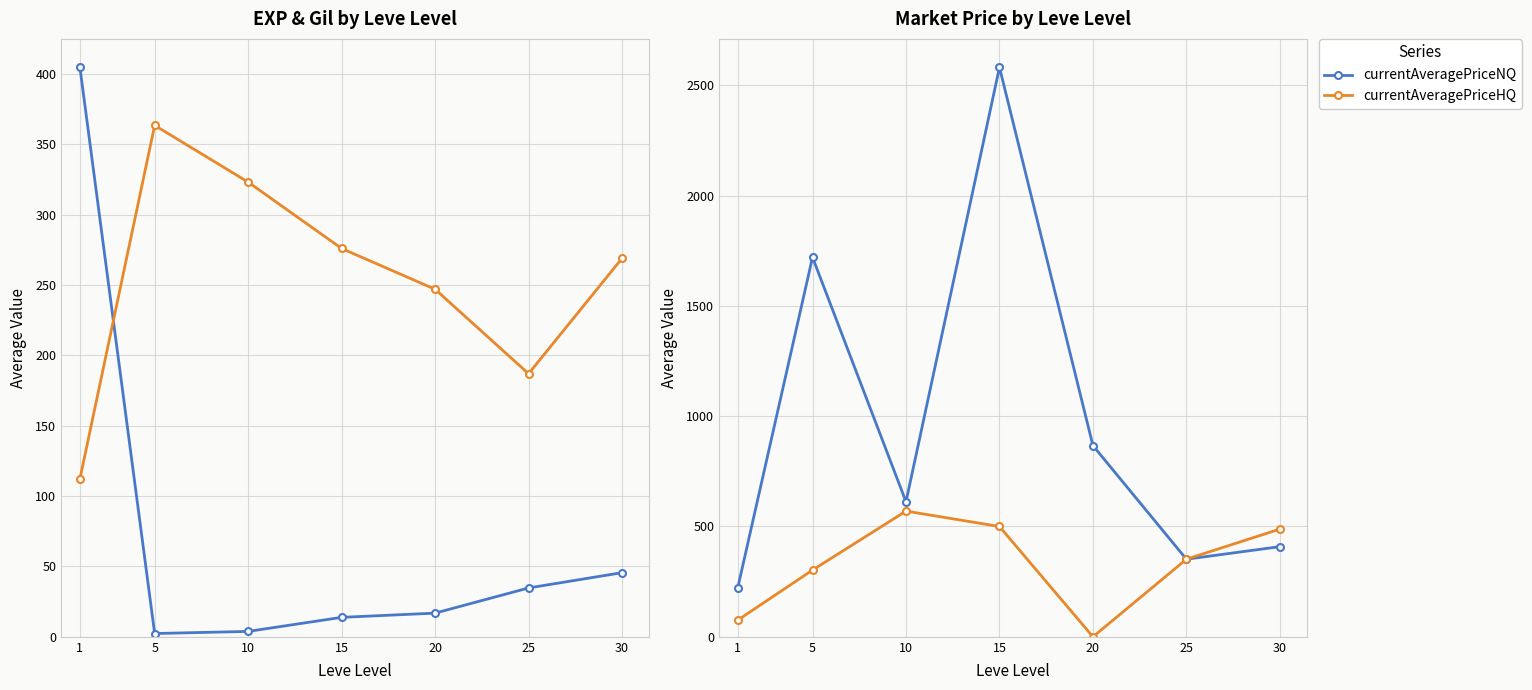

How many interior local peaks does the currentAveragePriceHQ series have?

1